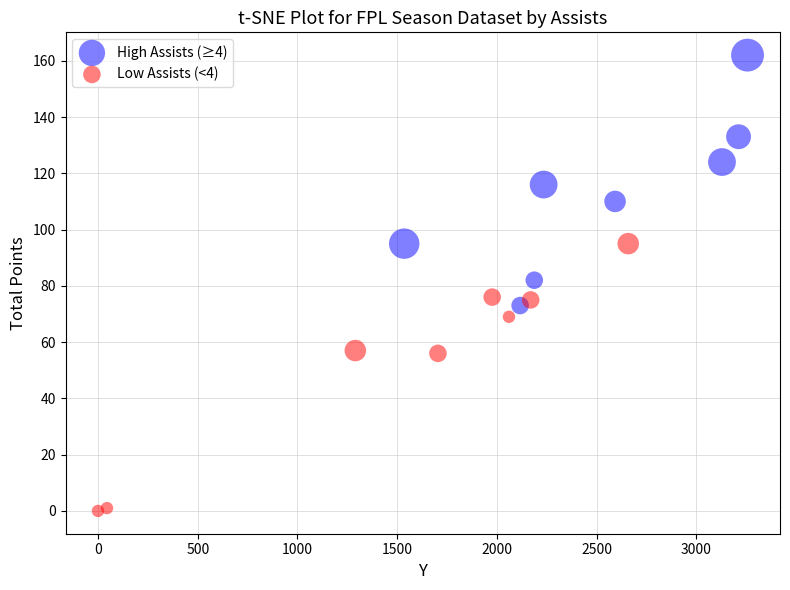

Which series contains the highest Y value?

High Assists (≥4)